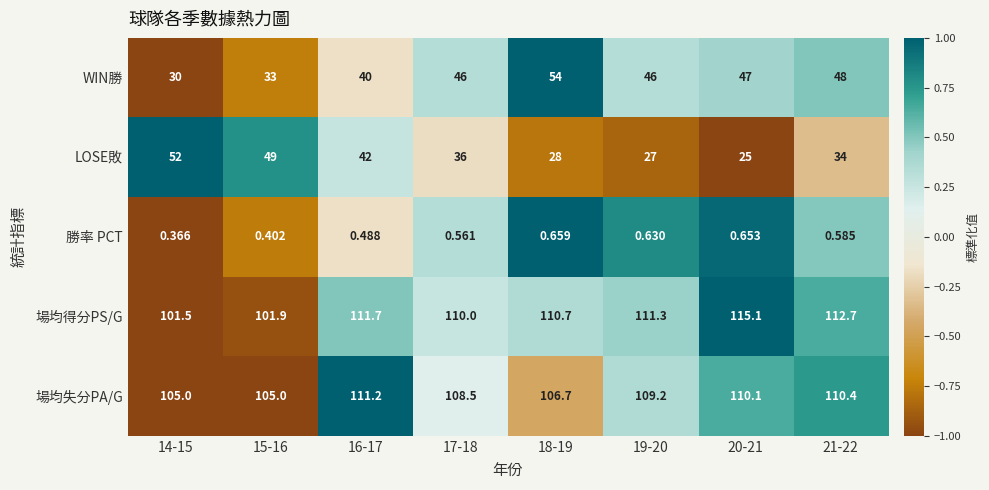

How many distinct data groups are displayed?

5